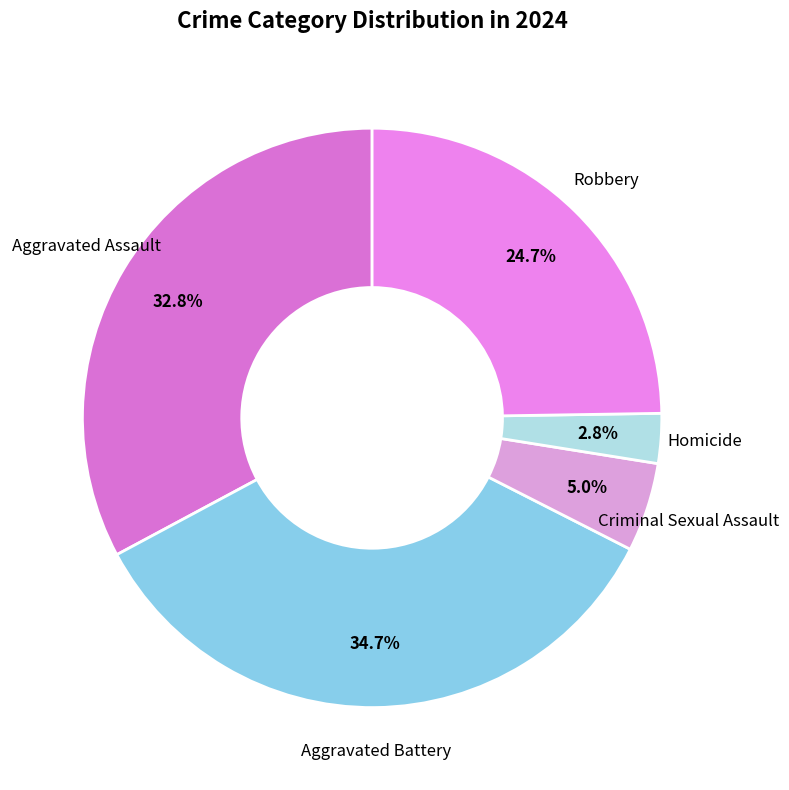

How many slices are in this pie chart?

5